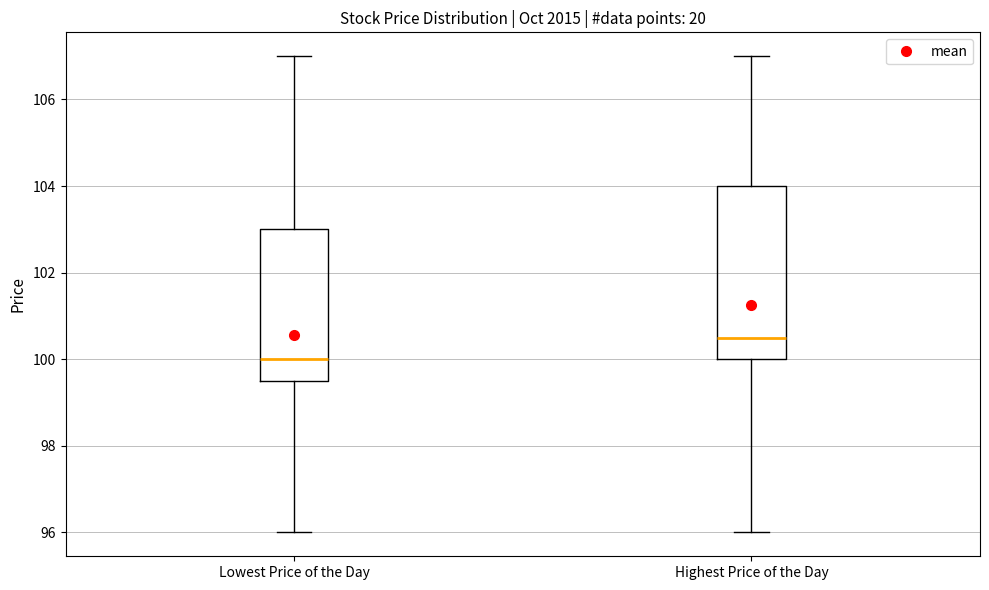

Reading left to right, transcribe this box plot: for each box, give where its median line is, the range the box spans, and where its two whiskers end, as read against the y-axis. The values are not printed on the chart, so give them approximately, as read against the axis.

Lowest Price of the Day: median 100.0, box 99.6 to 103.0, whiskers 96.0 to 107.0
Highest Price of the Day: median 100.6, box 100.0 to 104.0, whiskers 96.0 to 107.0